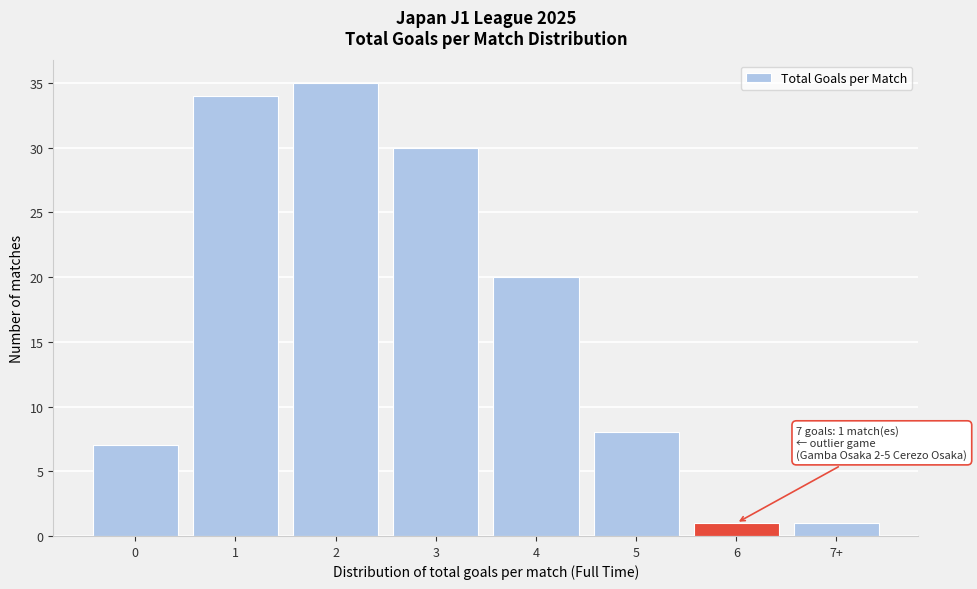

Reading left to right, extract all data points from this chart.

7	34	35	30	20	8	1	1